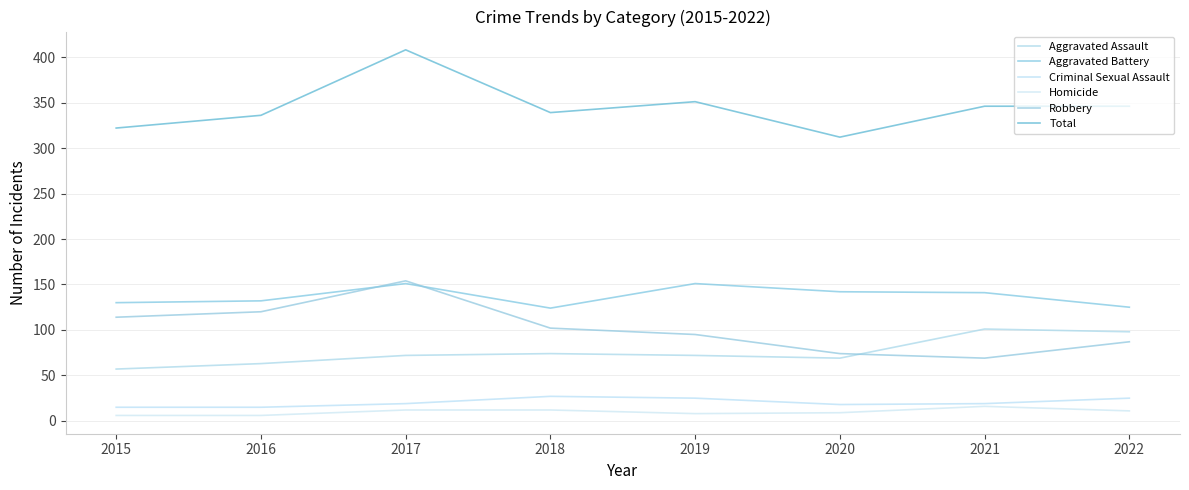

True or false: Aggravated Battery has a value of 125 at 2022.

True